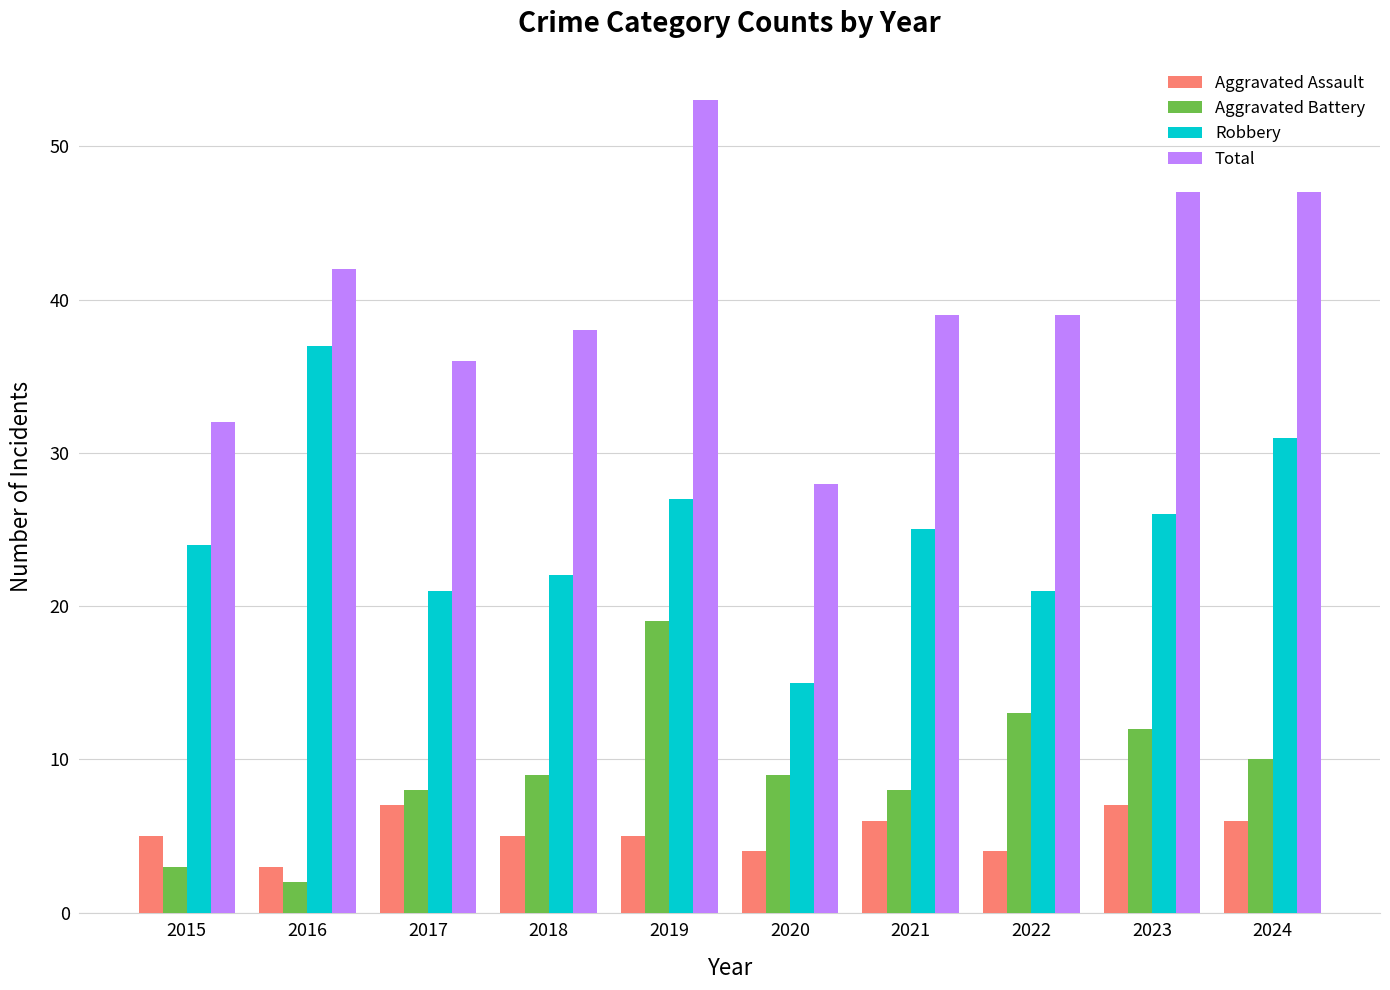

At 2016, list the series in order from smallest to largest.

Aggravated Battery, Aggravated Assault, Robbery, Total